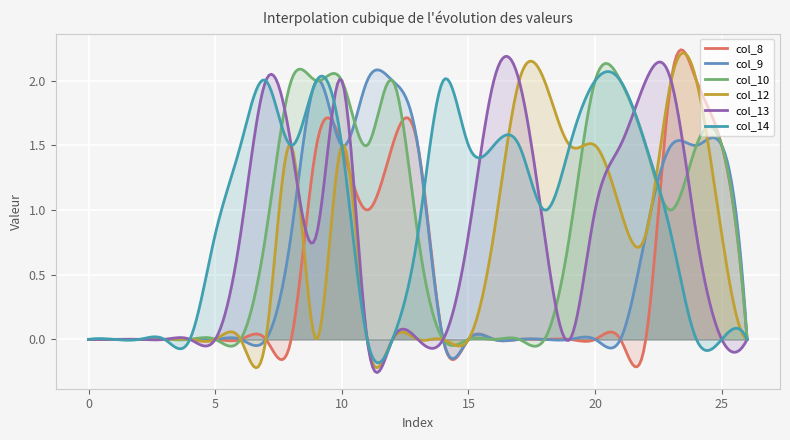

Count the number of categories in the chart.

300